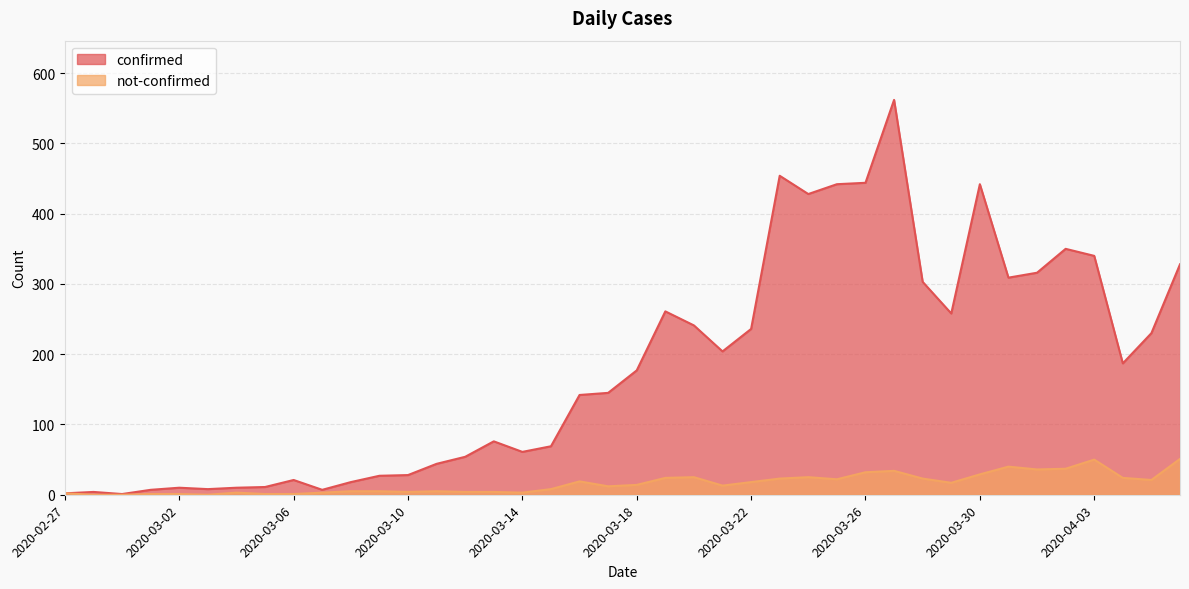

What is the spread (max minus min) of values at 2020-03-08?

13